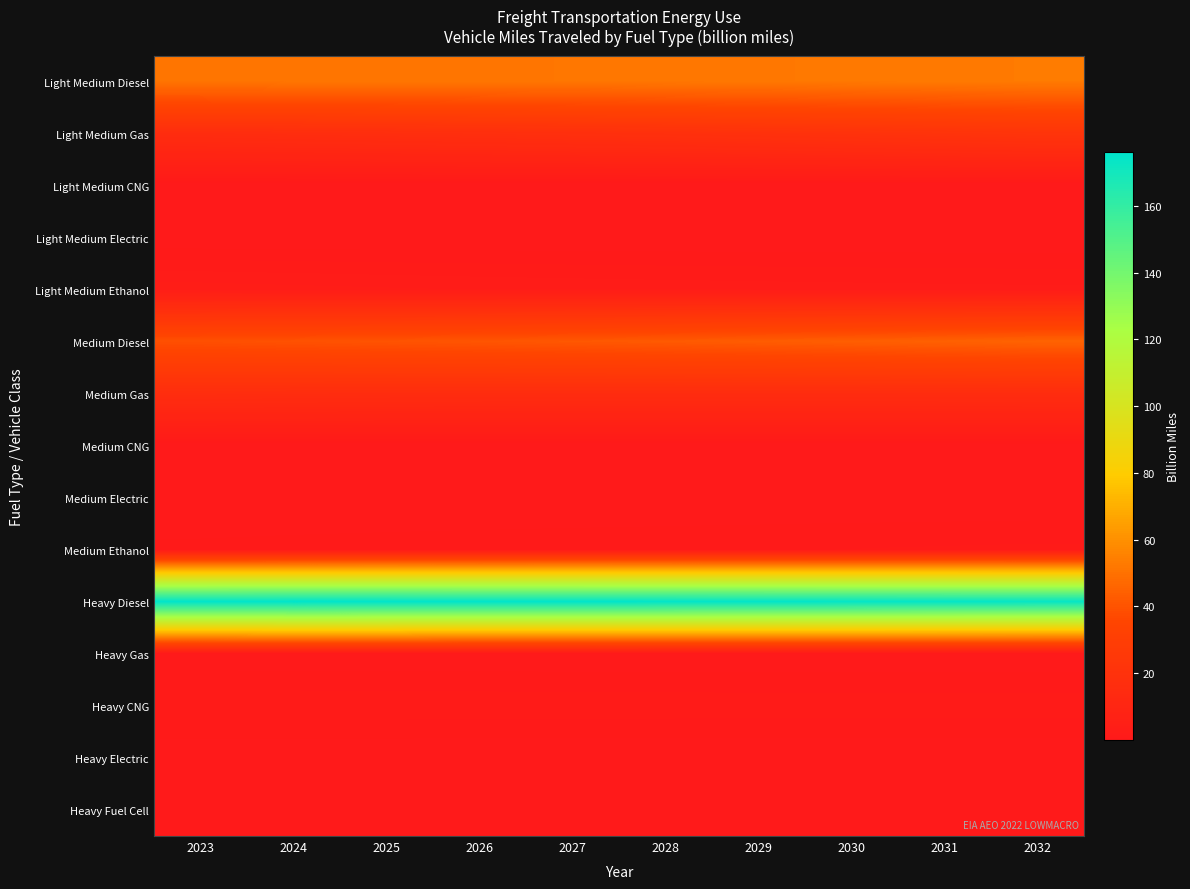

Reading left to right, transcribe all the data shown in this chart.

Light Medium Diesel: 2023=51.3	2024=51.3	2025=51.3	2026=51.5	2027=51.6	2028=51.9	2029=52.2	2030=52.5	2031=52.8	2032=53.0
Light Medium Gas: 2023=15.8	2024=16.4	2025=16.9	2026=17.5	2027=18.2	2028=18.8	2029=19.6	2030=20.3	2031=21.2	2032=22.1
Light Medium CNG: 2023=0.0	2024=0.0	2025=0.0	2026=0.0	2027=0.0	2028=0.0	2029=0.0	2030=0.0	2031=0.0	2032=0.0
Light Medium Electric: 2023=0.0	2024=0.0	2025=0.0	2026=0.0	2027=0.0	2028=0.0	2029=0.0	2030=0.0	2031=0.0	2032=0.0
Light Medium Ethanol: 2023=3.1	2024=3.0	2025=2.8	2026=2.7	2027=2.6	2028=2.5	2029=2.4	2030=2.4	2031=2.3	2032=2.2
Medium Diesel: 2023=39.0	2024=39.7	2025=40.3	2026=40.9	2027=41.6	2028=42.3	2029=43.0	2030=43.7	2031=44.5	2032=45.2
Medium Gas: 2023=16.3	2024=16.0	2025=15.7	2026=15.6	2027=15.5	2028=15.4	2029=15.4	2030=15.5	2031=15.5	2032=15.6
Medium CNG: 2023=0.1	2024=0.1	2025=0.1	2026=0.1	2027=0.1	2028=0.1	2029=0.1	2030=0.1	2031=0.1	2032=0.1
Medium Electric: 2023=0.0	2024=0.0	2025=0.0	2026=0.0	2027=0.0	2028=0.0	2029=0.0	2030=0.0	2031=0.0	2032=0.0
Medium Ethanol: 2023=0.9	2024=1.0	2025=1.0	2026=1.1	2027=1.2	2028=1.2	2029=1.3	2030=1.4	2031=1.5	2032=1.6
Heavy Diesel: 2023=175.8	2024=176.2	2025=176.1	2026=175.7	2027=175.7	2028=175.3	2029=175.1	2030=174.6	2031=174.4	2032=173.9
Heavy Gas: 2023=0.1	2024=0.1	2025=0.1	2026=0.1	2027=0.1	2028=0.1	2029=0.1	2030=0.1	2031=0.1	2032=0.1
Heavy CNG: 2023=1.9	2024=1.9	2025=1.9	2026=1.9	2027=1.8	2028=1.8	2029=1.8	2030=1.8	2031=1.8	2032=1.8
Heavy Electric: 2023=0.0	2024=0.0	2025=0.0	2026=0.0	2027=0.0	2028=0.0	2029=0.0	2030=0.0	2031=0.0	2032=0.0
Heavy Fuel Cell: 2023=0.0	2024=0.0	2025=0.0	2026=0.0	2027=0.0	2028=0.0	2029=0.0	2030=0.0	2031=0.0	2032=0.0